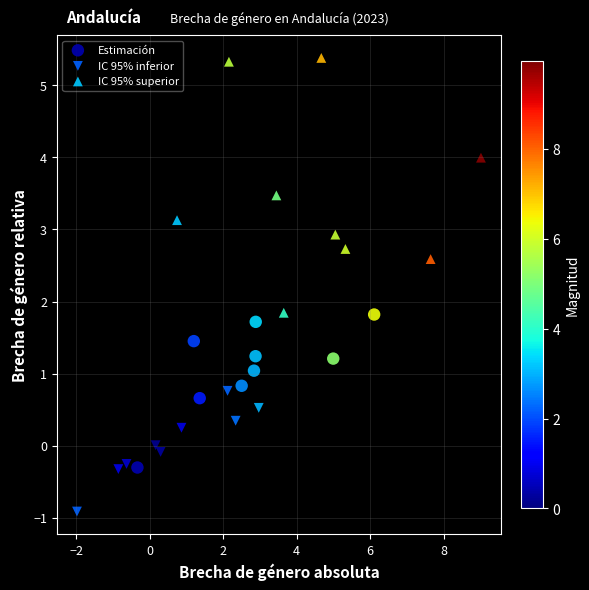

Which series reaches the minimum Y coordinate?

IC 95% inferior